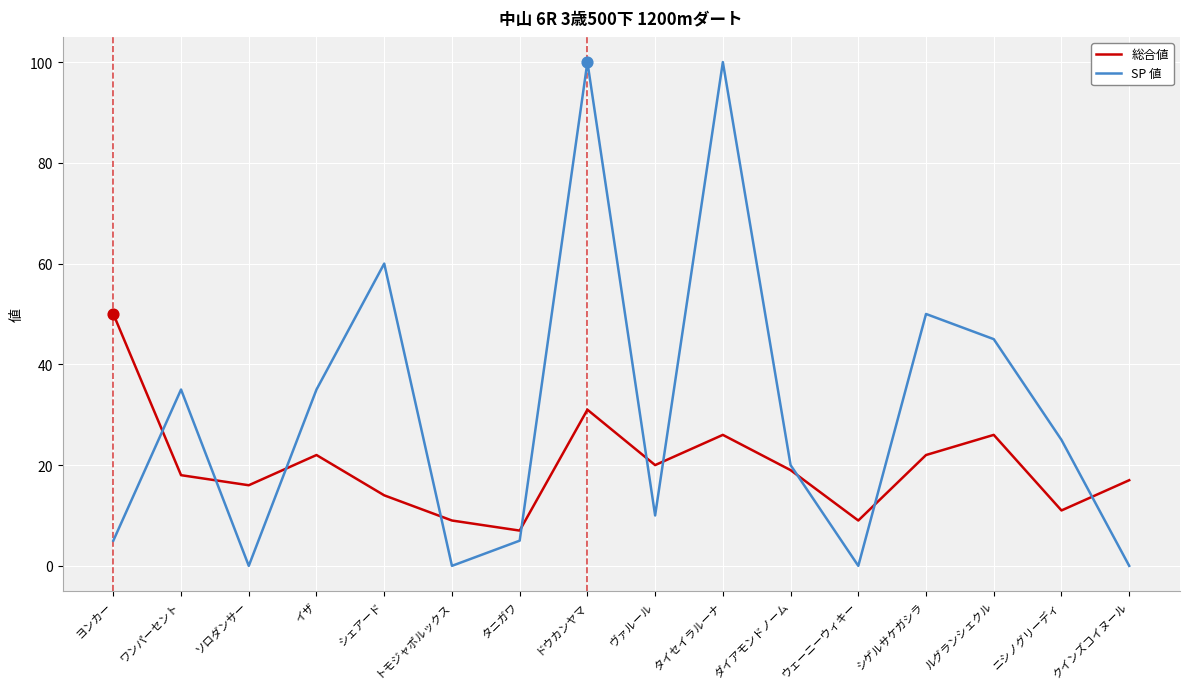

Which series changed the most between ヨンカー and ドウカンヤマ?

SP 値